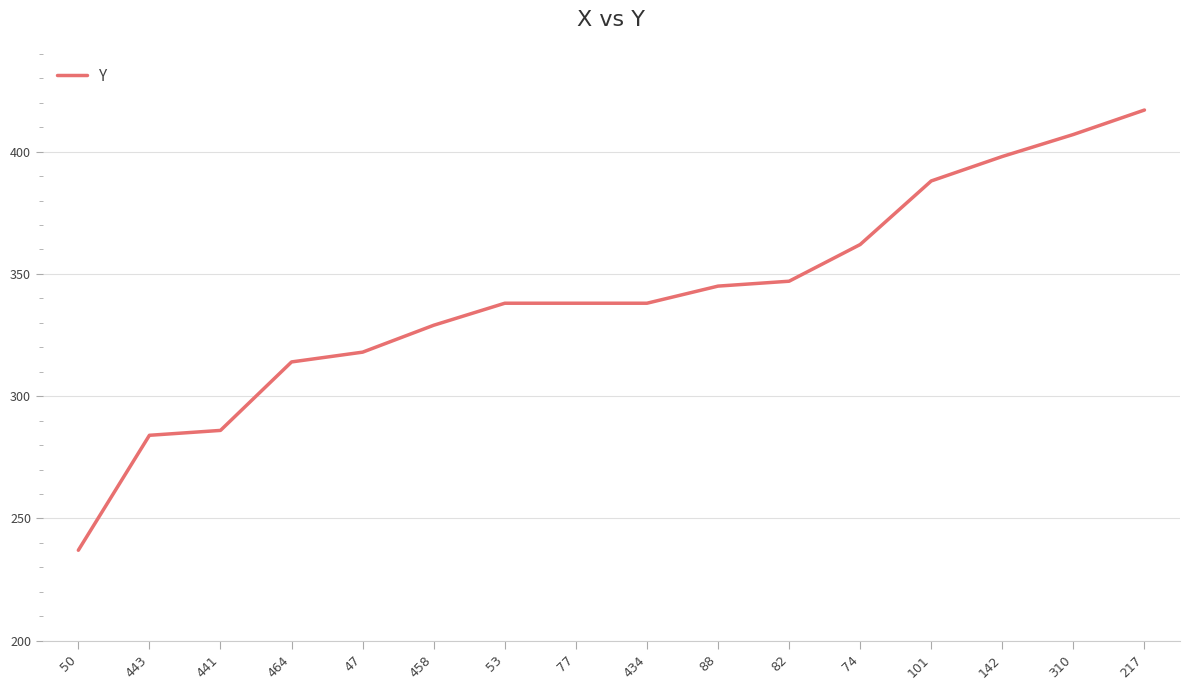

What position from the left is 88?

10